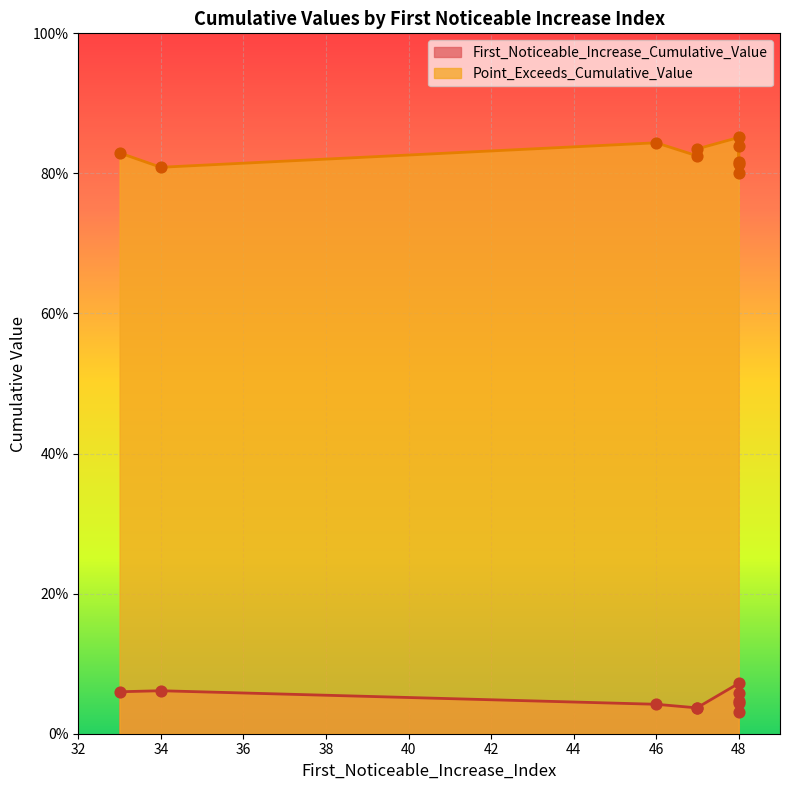

What is the total value across all series at 48?

0.9